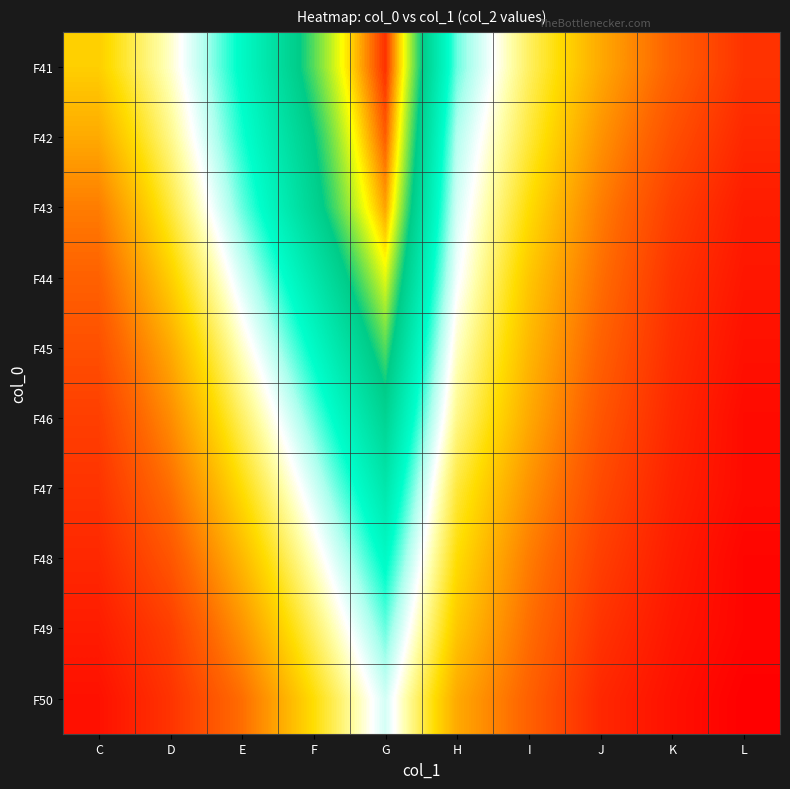

What is the spread (max minus min) of values at K?

14